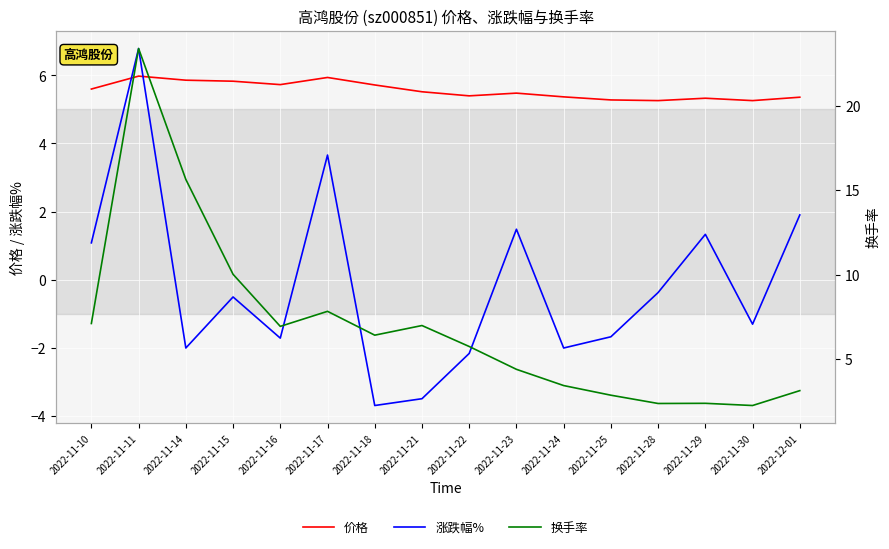

Reading left to right, extract all data points from this chart.

价格: 5.6	6.0	5.9	5.8	5.7	5.9	5.7	5.5	5.4	5.5	5.4	5.3	5.3	5.3	5.3	5.4
涨跌幅%: 1.1	6.8	-2.0	-0.5	-1.7	3.7	-3.7	-3.5	-2.2	1.5	-2.0	-1.7	-0.4	1.3	-1.3	1.9
换手率: 7.1	23.4	15.6	10.0	6.9	7.8	6.4	7.0	5.8	4.4	3.4	2.9	2.4	2.4	2.3	3.1